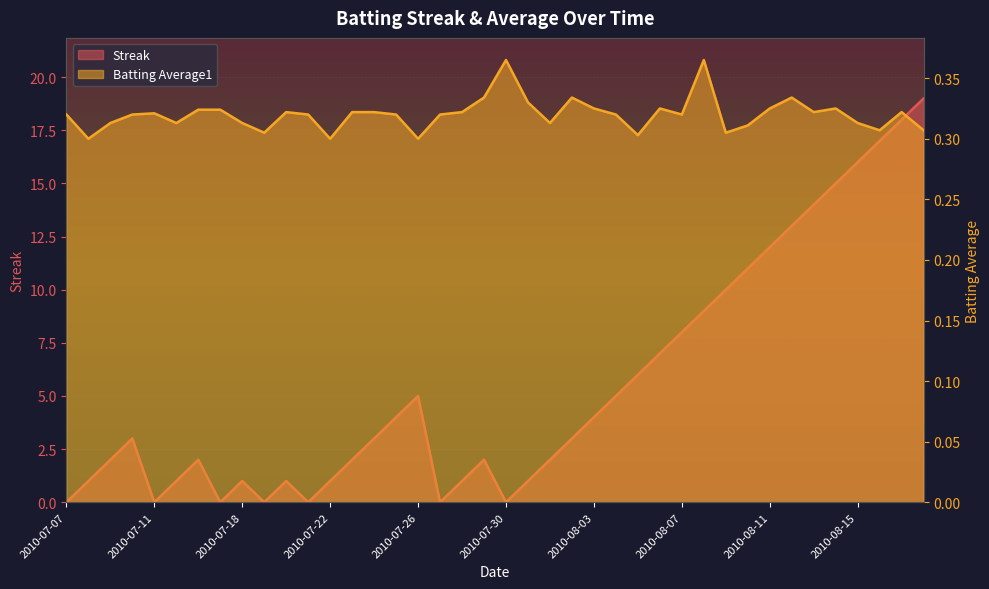

Is it true that Streak equals 8.4 at 2010-08-04?

False